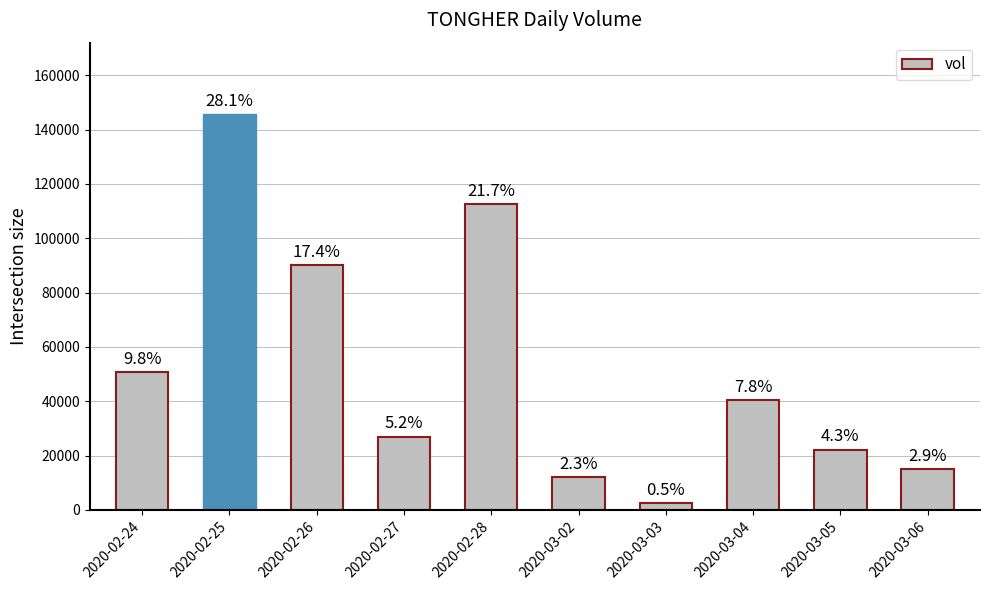

Does the chart contain any negative values?

No